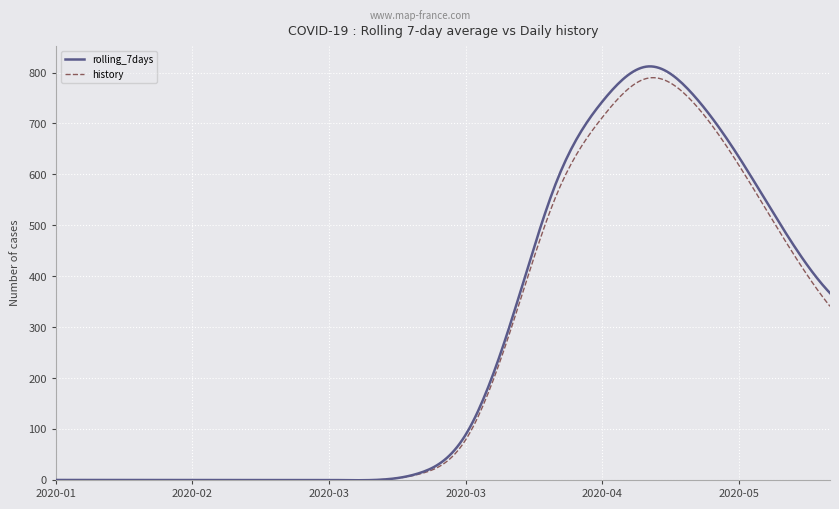

True or false: history has more than 2 interior local peaks.

True